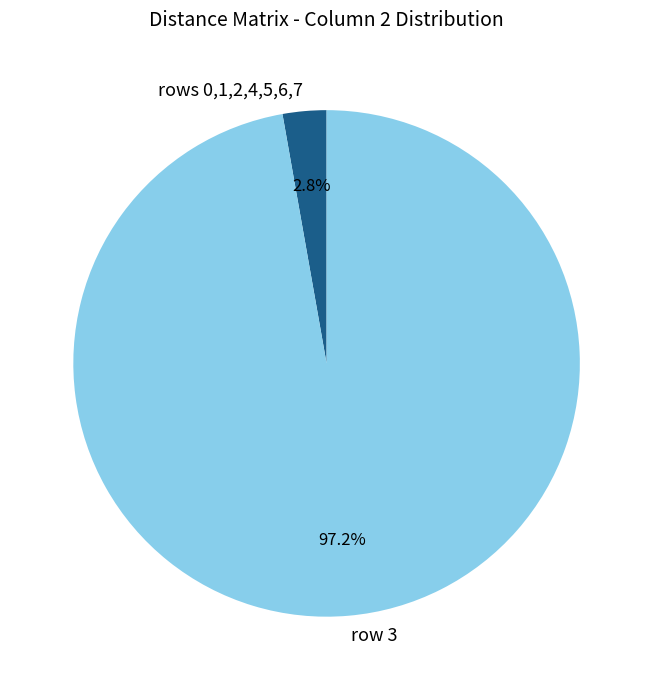

Which slice is the smallest?

rows 0,1,2,4,5,6,7